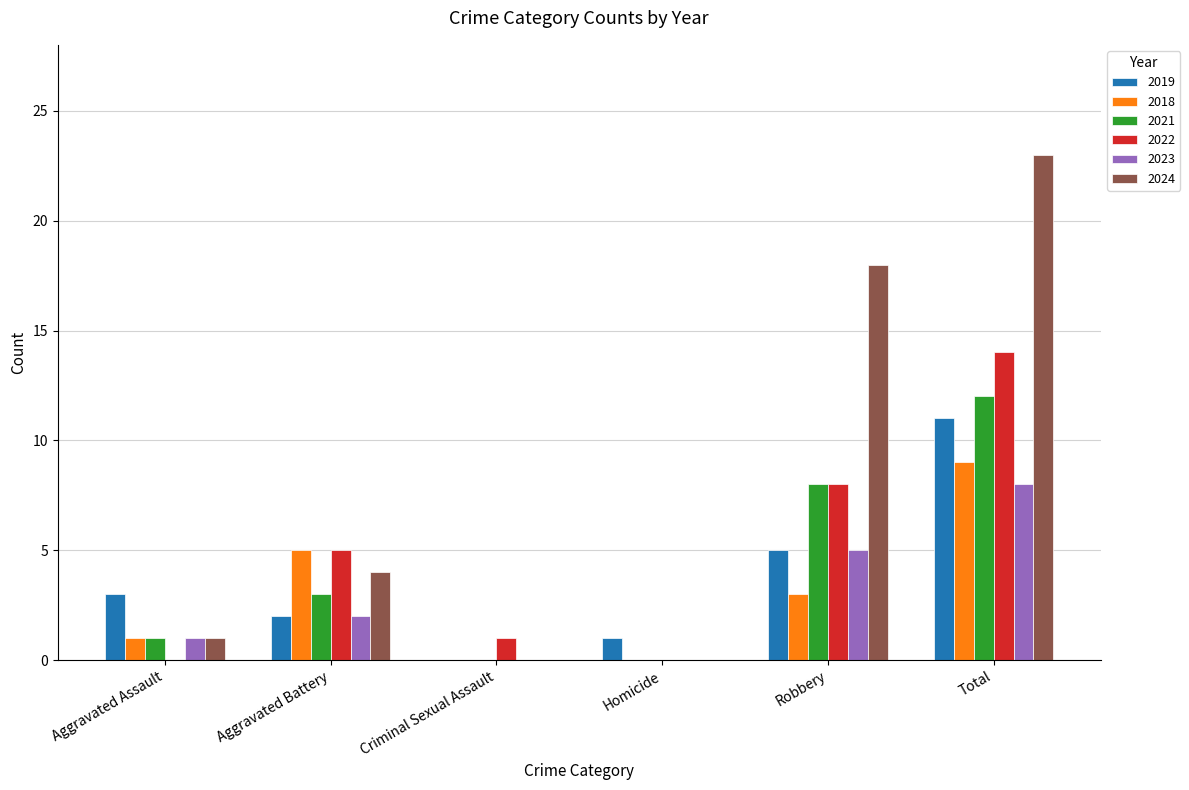

Where is 2021 nearest to the value 6?

Robbery